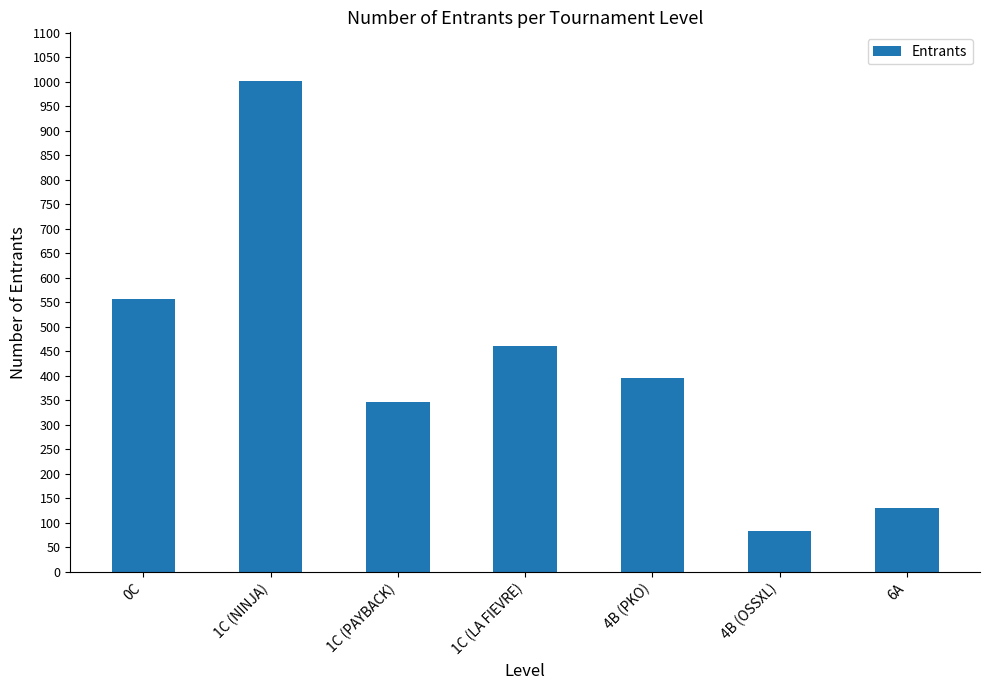

How many values are below 396?

3